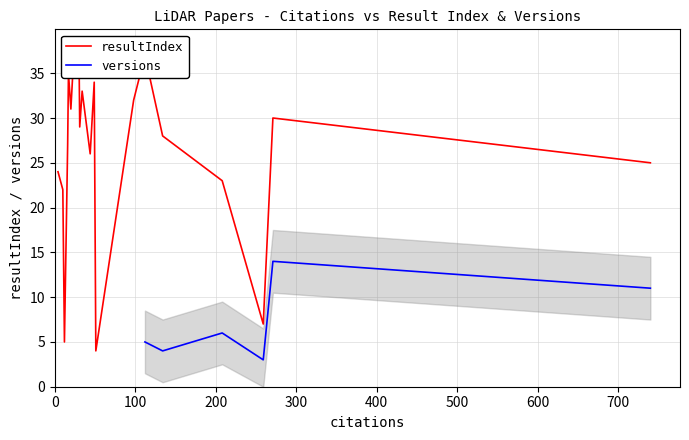

At 10, list the series in order from largest to smallest.

resultIndex, versions